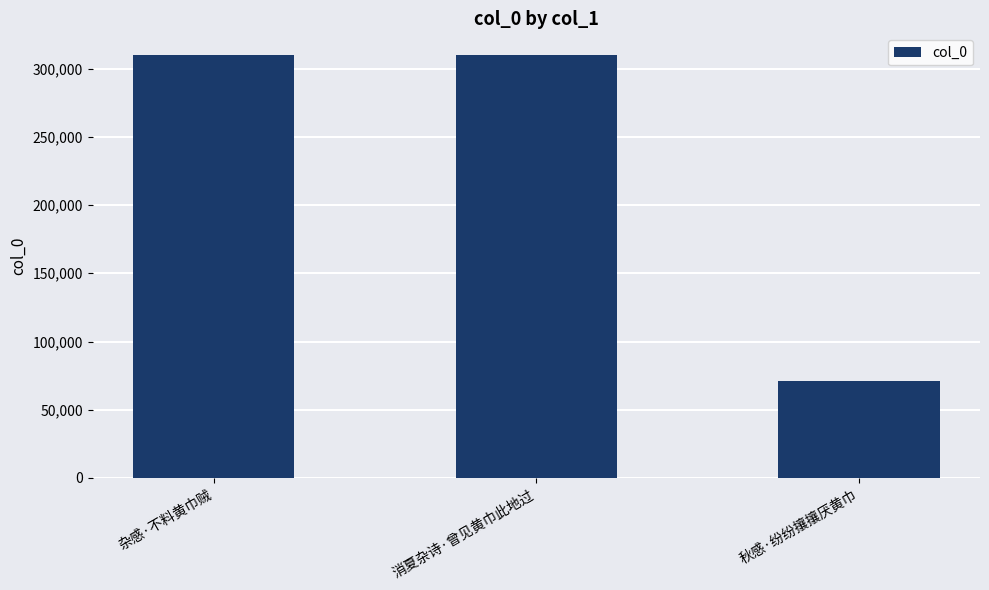

What is the value of the 2nd bar from the left?

310327